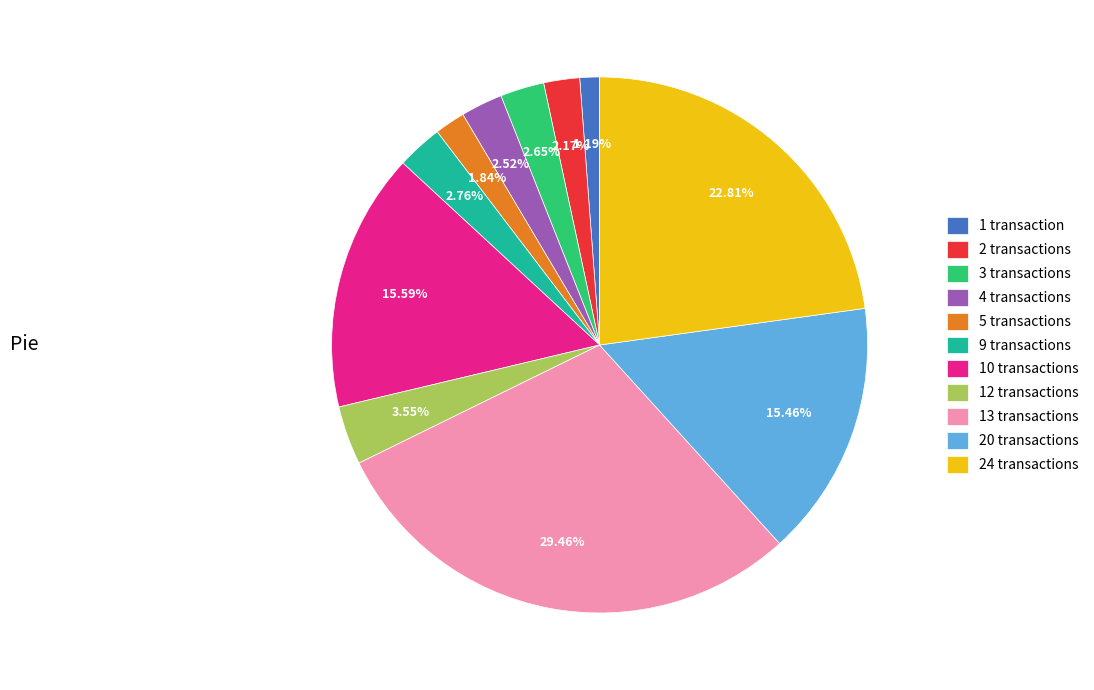

Does 9 transactions account for over 50% of the chart?

No